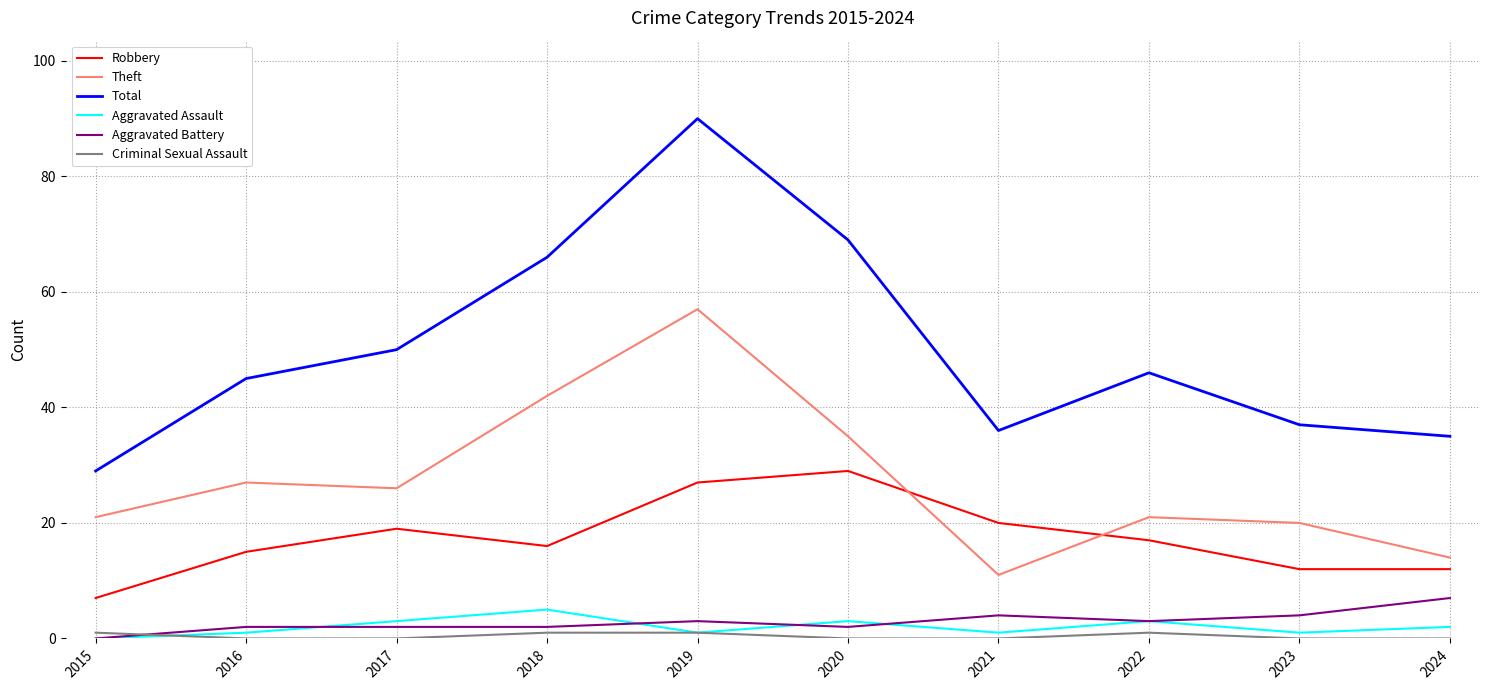

Does the chart display data point markers on the line(s)?

No